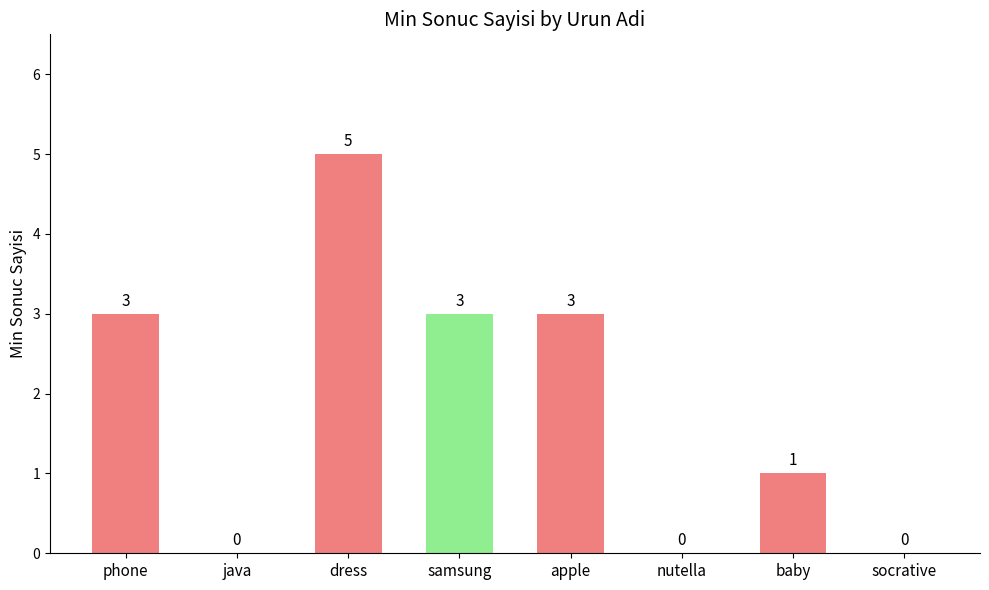

Read the value at phone.

3